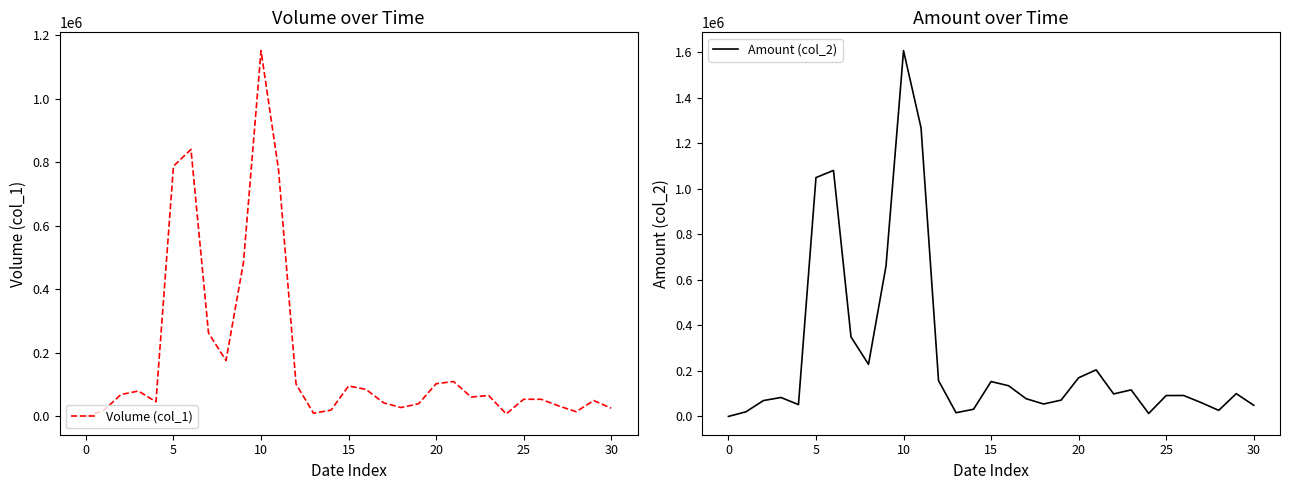

True or false: Volume (col_1) and Amount (col_2) cross at least once.

False